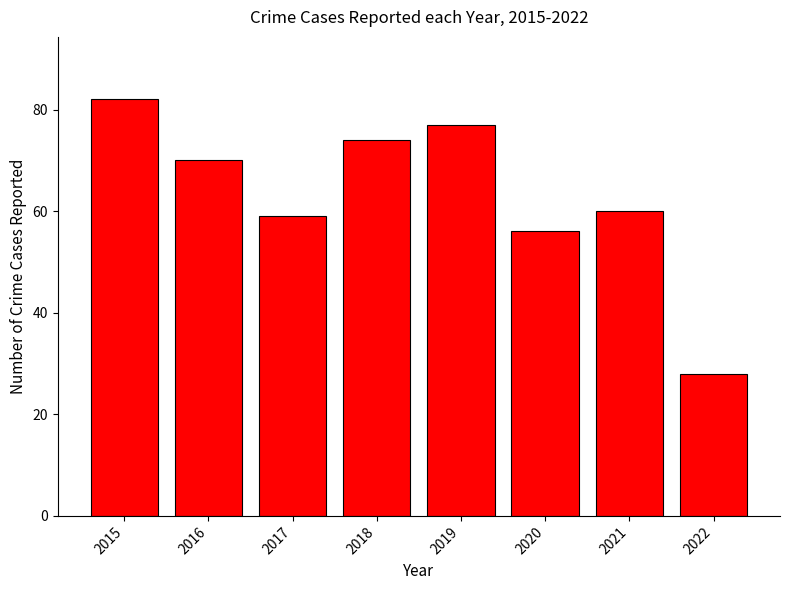

What is the greatest value displayed?

82